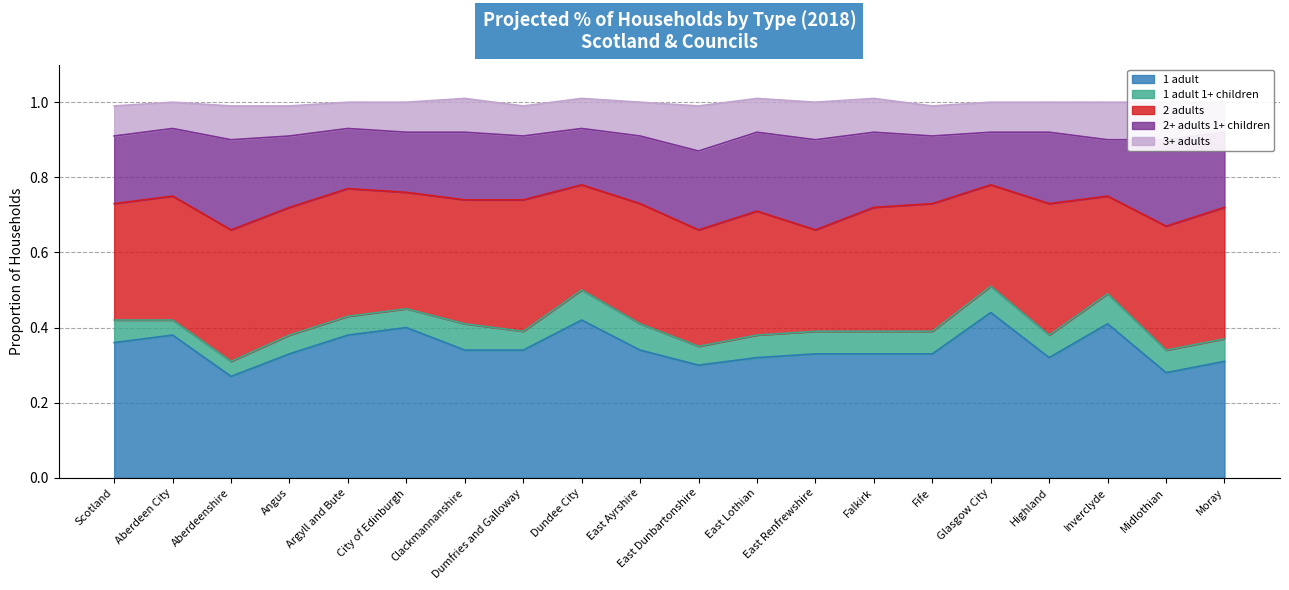

Reading right to left, list all the values displayed in this chart.

1 adult: 0.3	0.3	0.4	0.3	0.4	0.3	0.3	0.3	0.3	0.3	0.3	0.4	0.3	0.3	0.4	0.4	0.3	0.3	0.4	0.4
1 adult 1+ children: 0.1	0.1	0.1	0.1	0.1	0.1	0.1	0.1	0.1	0.1	0.1	0.1	0.1	0.1	0.1	0.1	0.1	0.0	0.0	0.1
2 adults: 0.3	0.3	0.3	0.3	0.3	0.3	0.3	0.3	0.3	0.3	0.3	0.3	0.3	0.3	0.3	0.3	0.3	0.3	0.3	0.3
2+ adults 1+ children: 0.2	0.2	0.1	0.2	0.1	0.2	0.2	0.2	0.2	0.2	0.2	0.1	0.2	0.2	0.2	0.2	0.2	0.2	0.2	0.2
3+ adults: 0.1	0.1	0.1	0.1	0.1	0.1	0.1	0.1	0.1	0.1	0.1	0.1	0.1	0.1	0.1	0.1	0.1	0.1	0.1	0.1